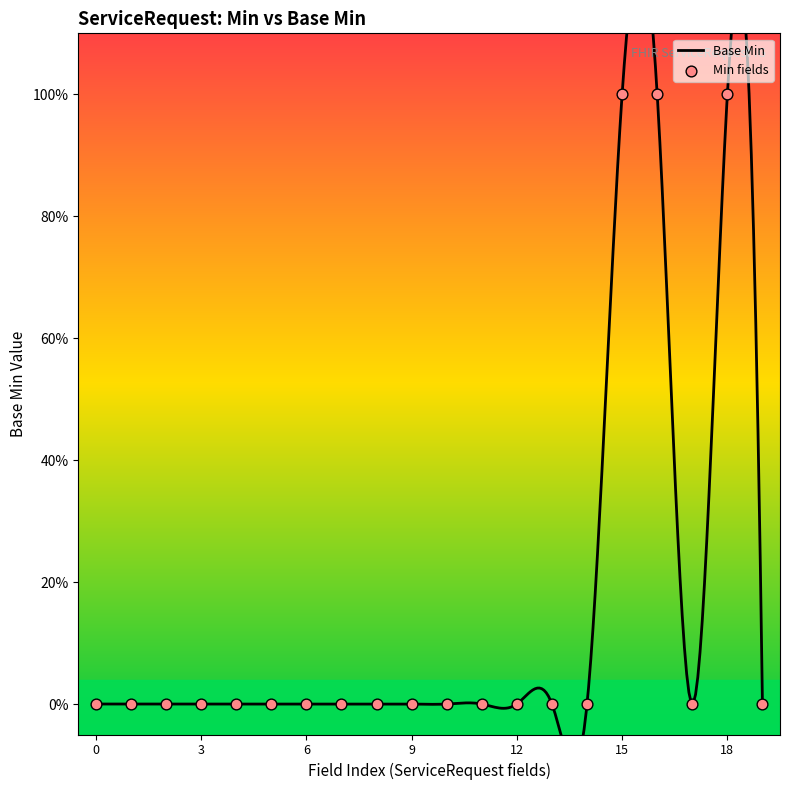

What is the change in value from ServiceRequest.modifierExtension to ServiceRequest.status?

+1